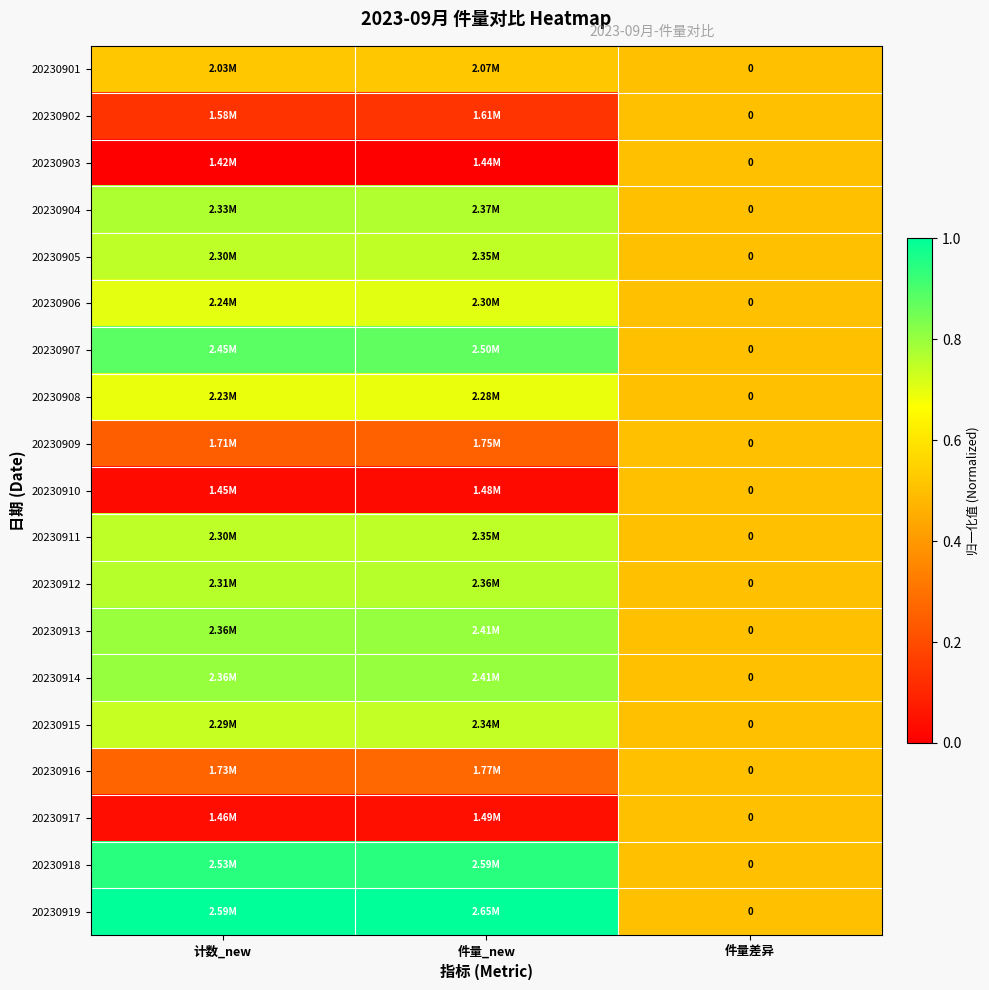

At which category is the sum across all series the highest?

件量_new